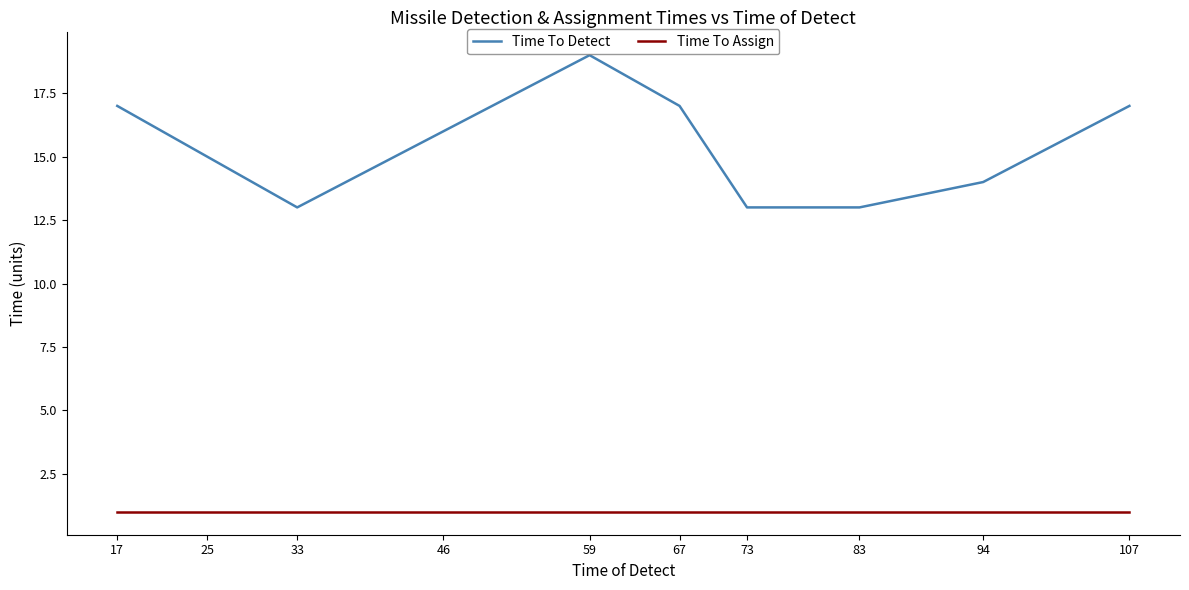

The value of Time To Assign at 73 is 1. True or false?

True